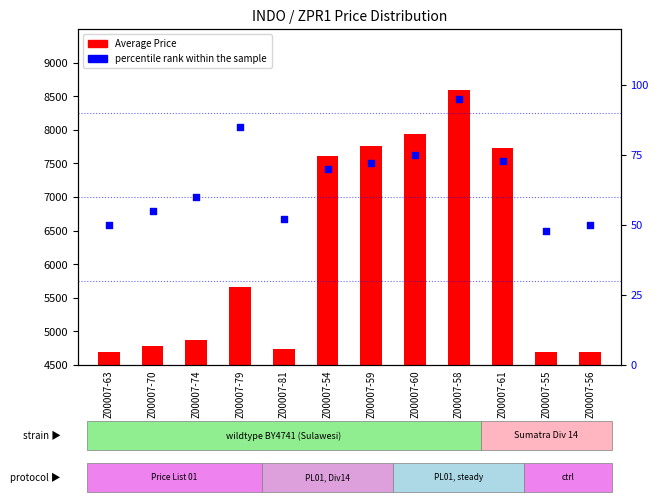

At how many categories does at least one series exceed 2219?

12